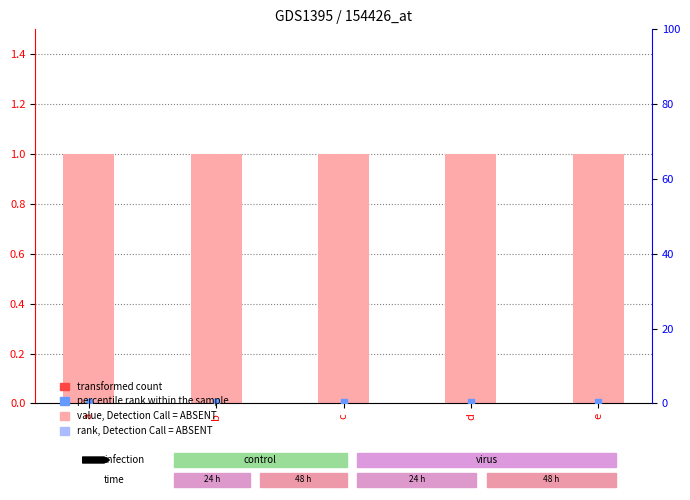

Which series contains the lowest Y value?

percentile rank within the sample